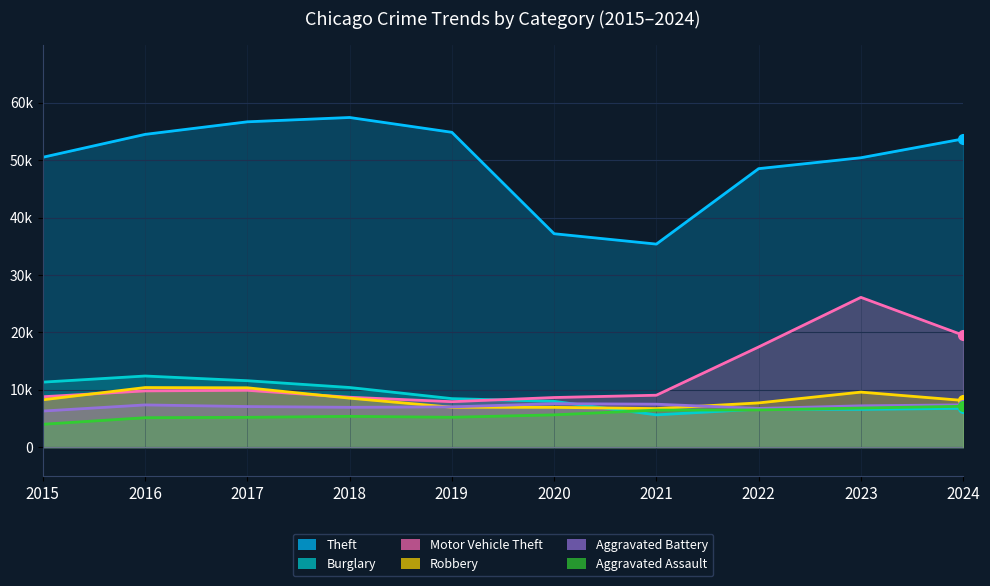

Rank the series at 2018 from lowest to highest value.

Aggravated Assault, Aggravated Battery, Robbery, Motor Vehicle Theft, Burglary, Theft